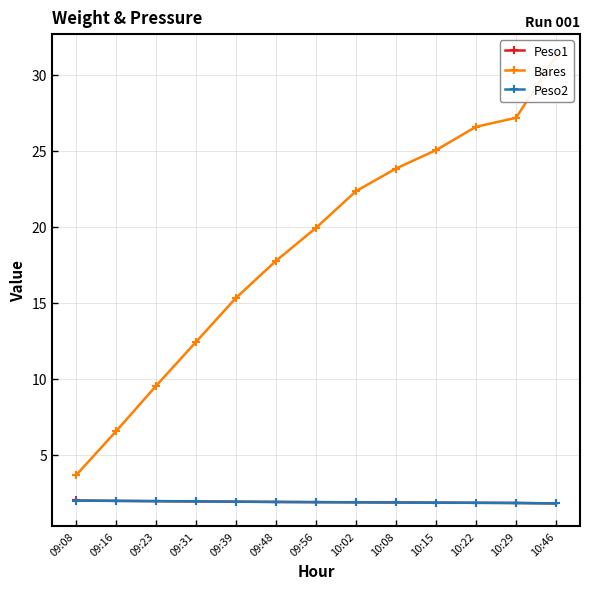

What is the label of the 3rd point from the right?

10:22